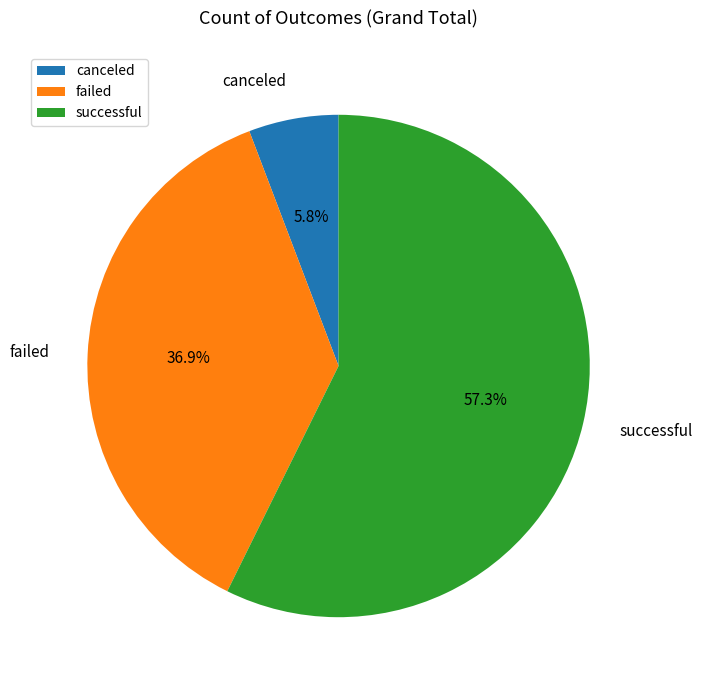

Which slice represents more than half of the pie?

successful